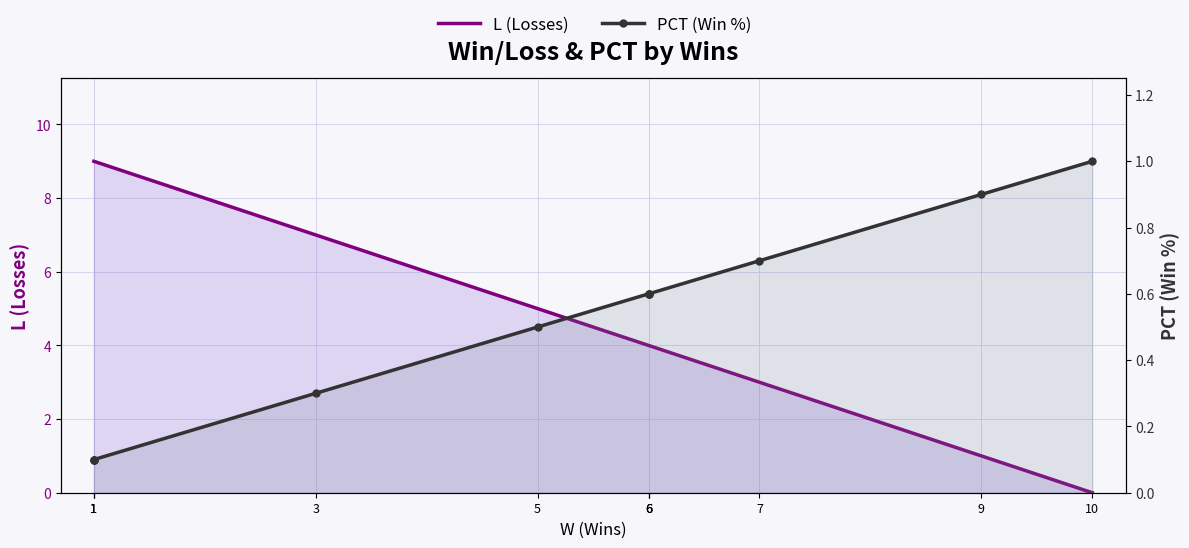

At which category does the chart reach its peak across all series?

1